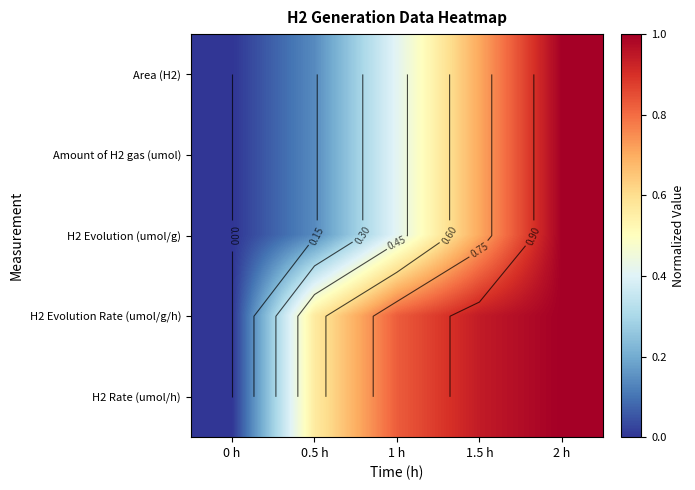

Is it true that H2 Evolution (umol/g) equals 0.4 at 1 h?

True